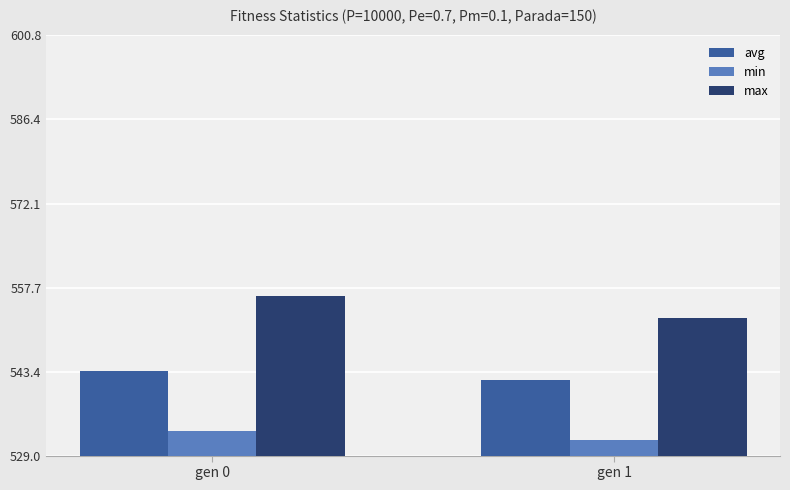

At how many categories does at least one series exceed 551?

2